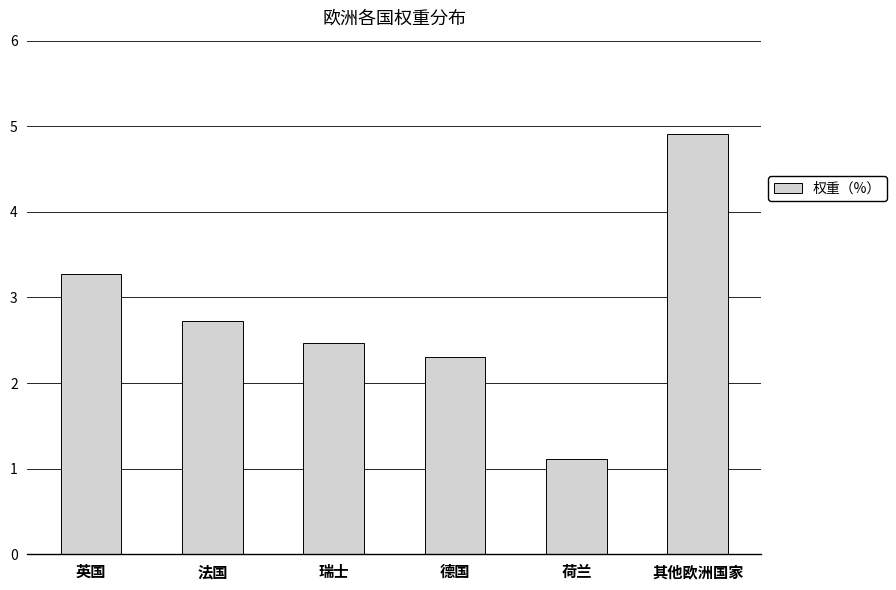

How many values are below 2?

1